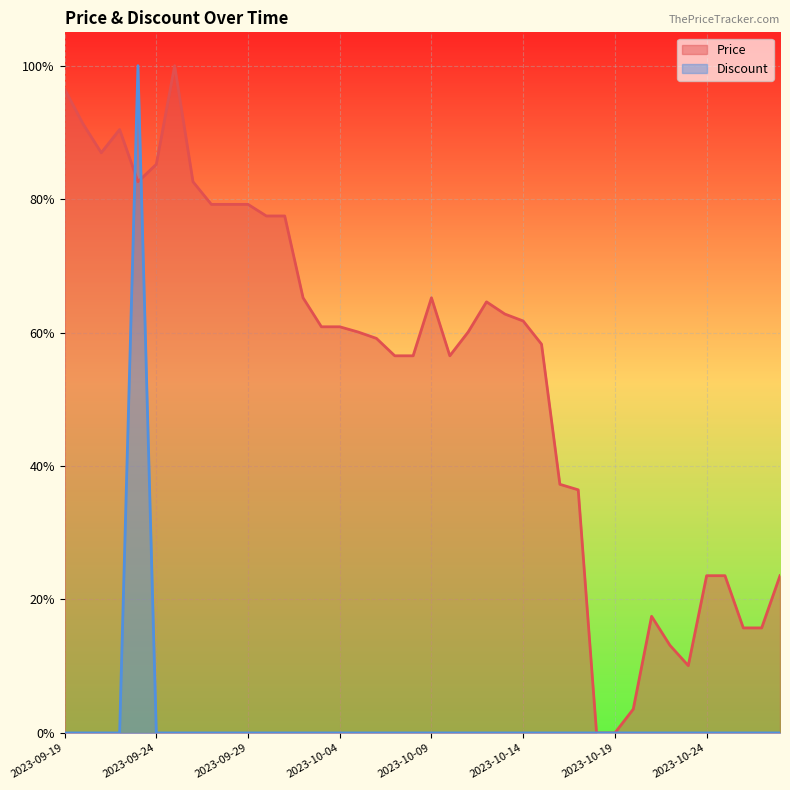

Is it true that Price equals 0.0 at 2023-10-21?

False